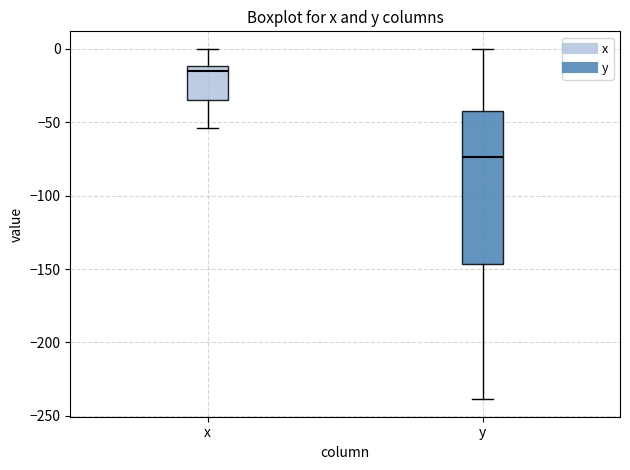

Which box has the lowest median line?

y